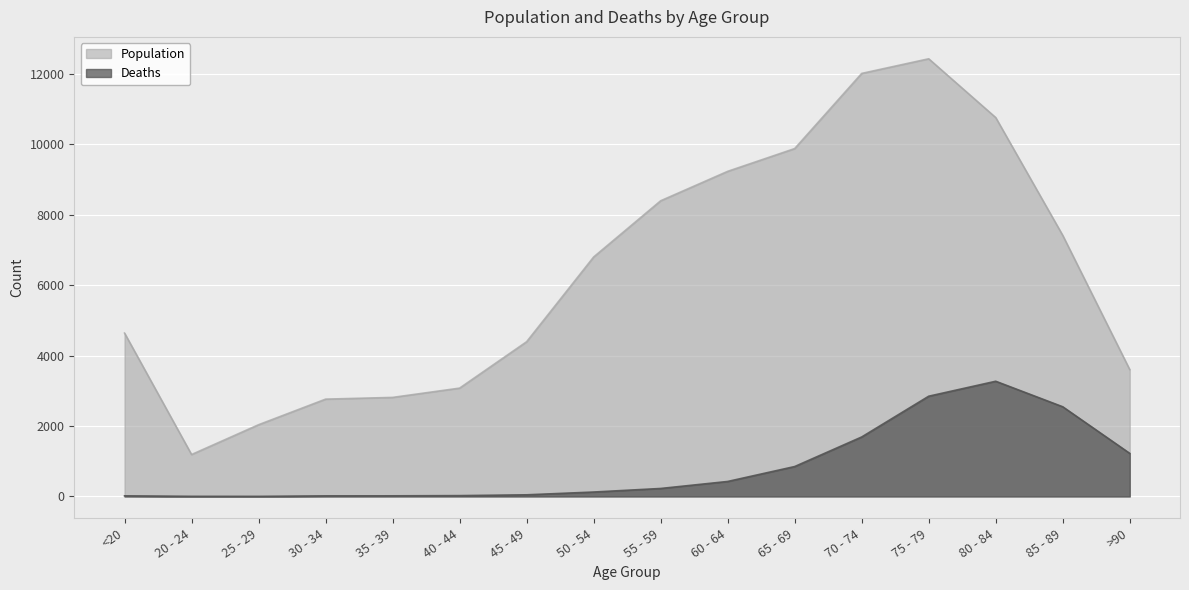

What is the average value of the Population series?

6343